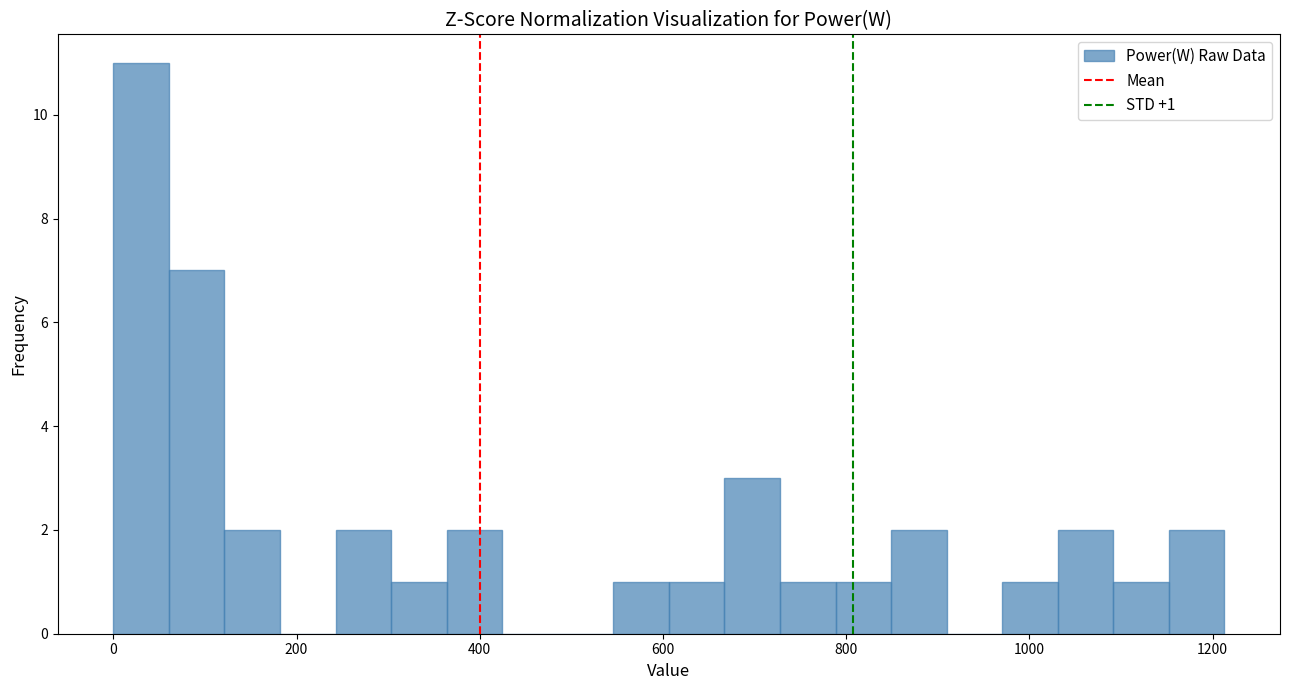

Read against the x-axis, roughly where is the centre of the tallest bar?

40